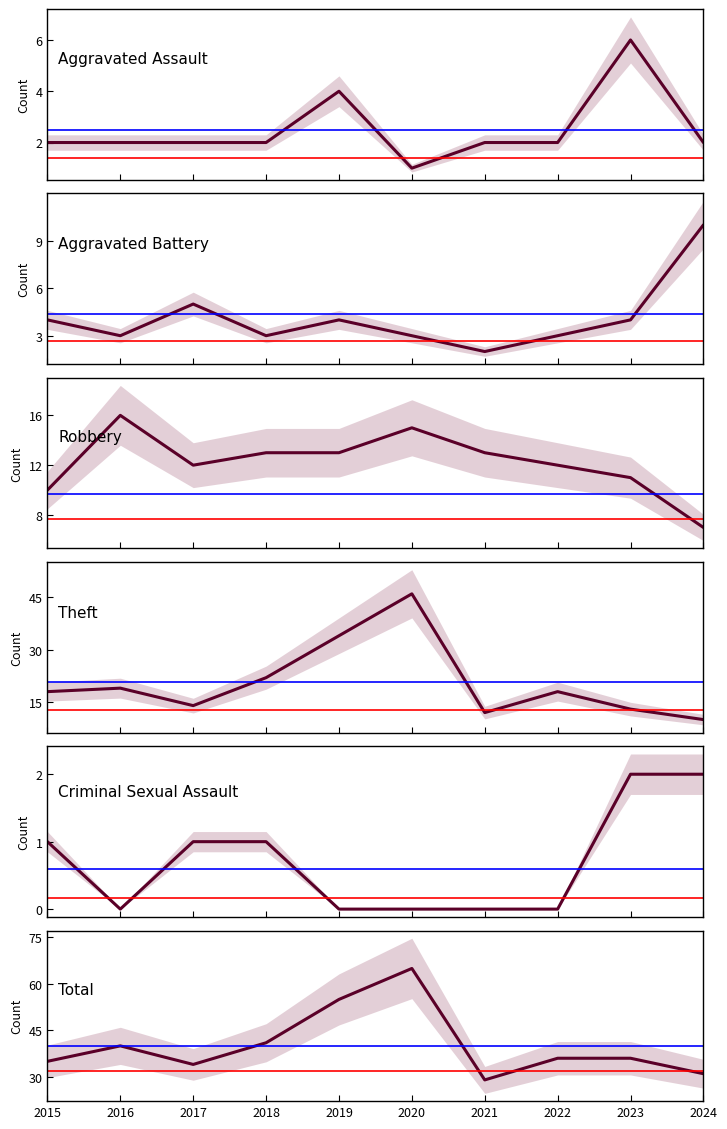

Which series has the widest spread of values?

Theft